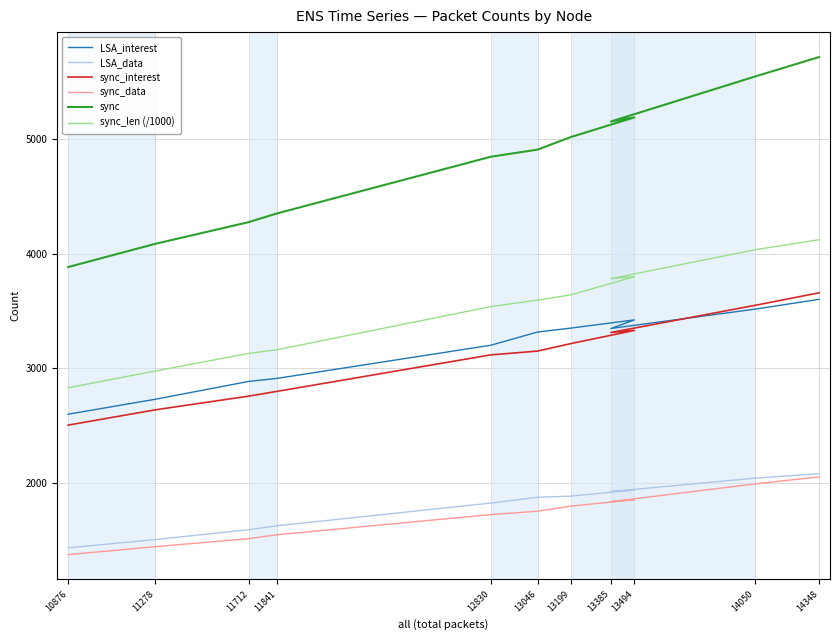

How many data points does each series have?

11